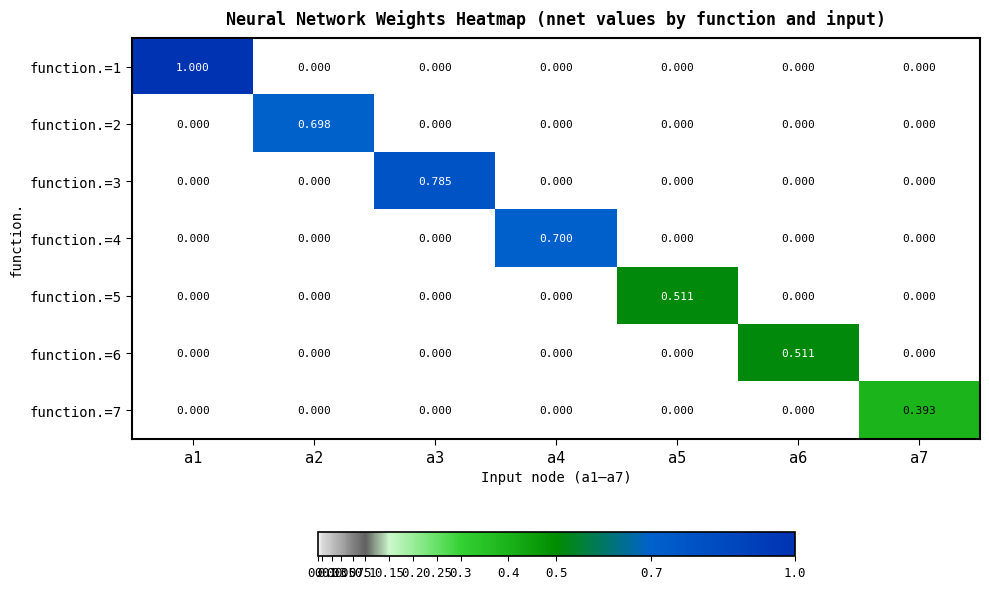

What is the total value across all series at a6?

0.5